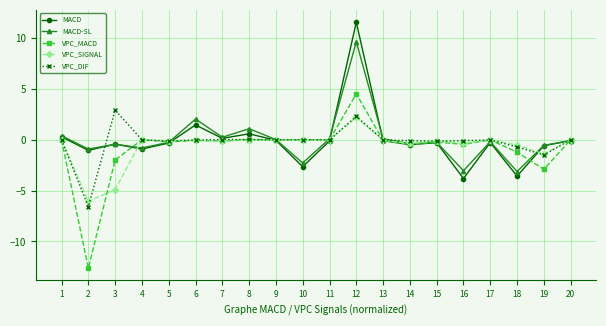

What is the highest value of the VPC_DIF series?

2.9